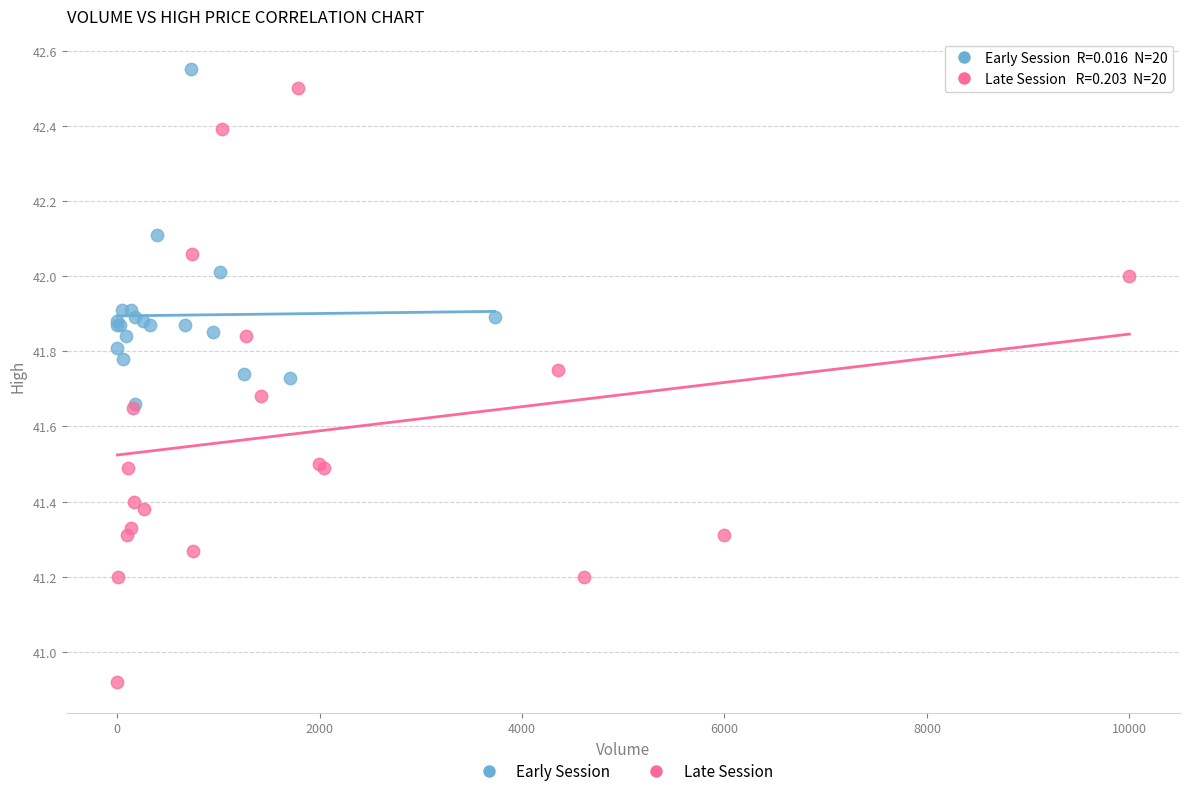

Which series reaches the minimum Y coordinate?

Late Session